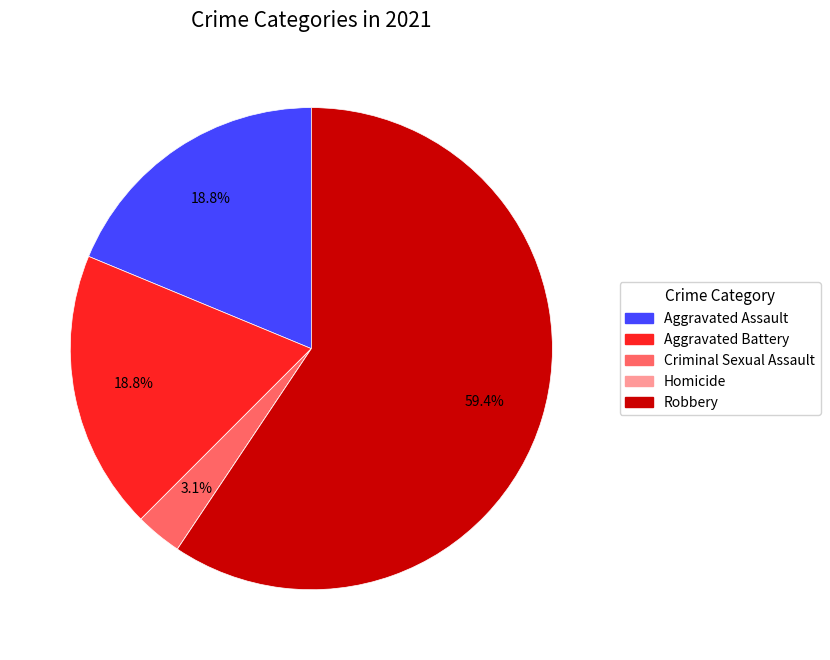

What is the ratio of the value at Robbery to the value at Aggravated Assault?

3.2